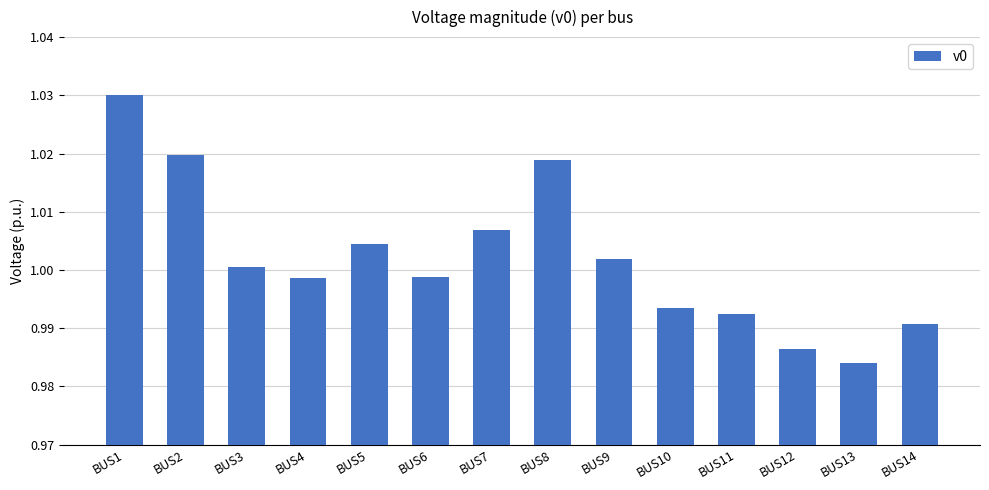

Which category has the lowest value across all series?

BUS13